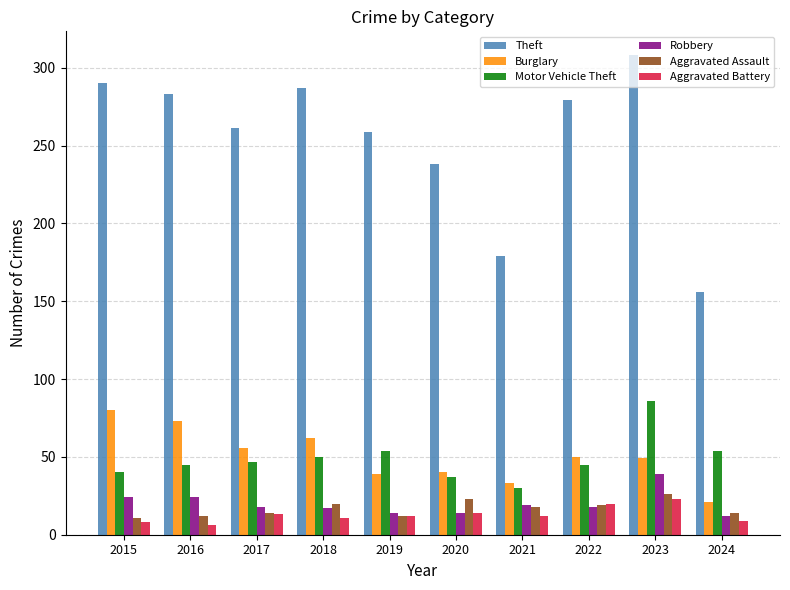

Read the Motor Vehicle Theft value at 2024.

54